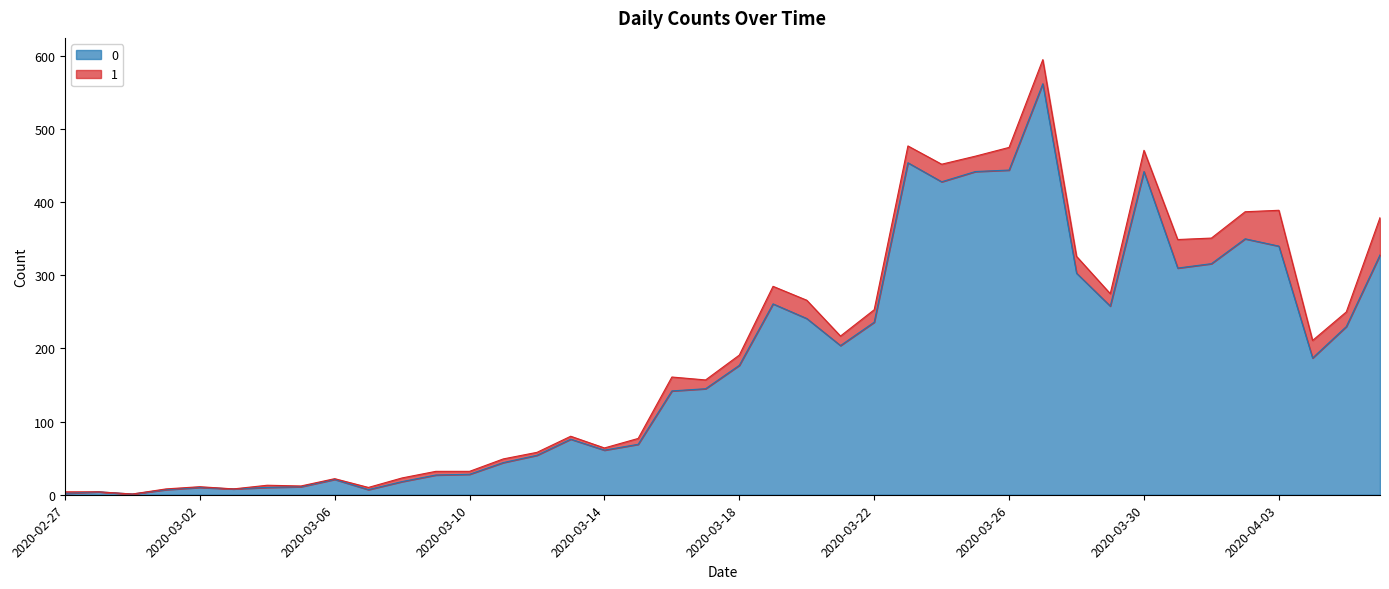

Where is the data nearest to the value 281?

2020-03-19